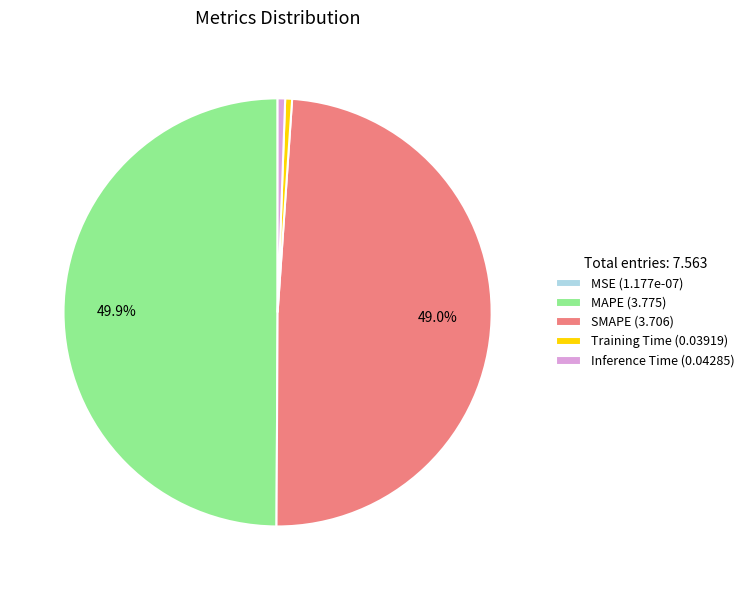

The Training Time slice represents 11% of the pie. True or false?

False